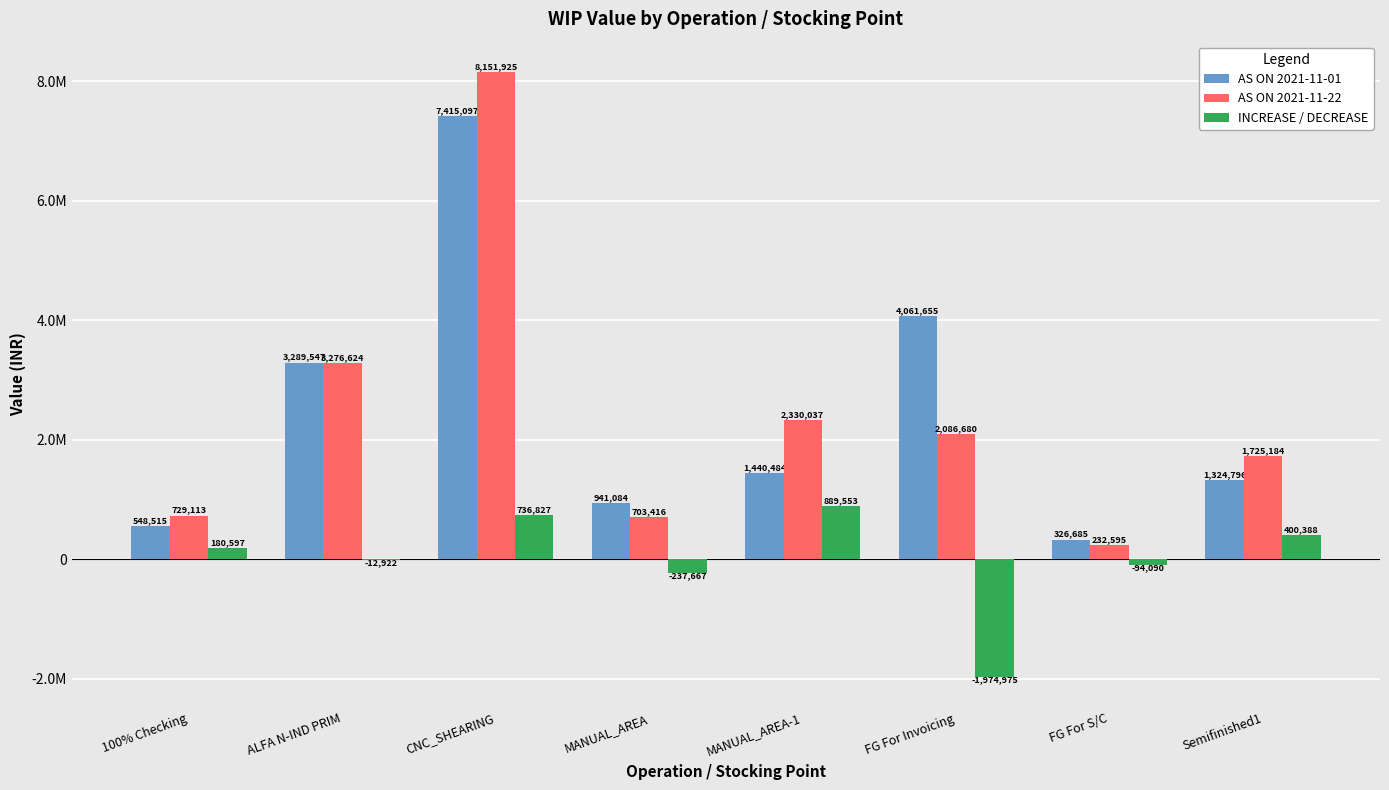

What is the difference between the maximum and minimum values in the AS ON 2021-11-22 series?

7919330.0